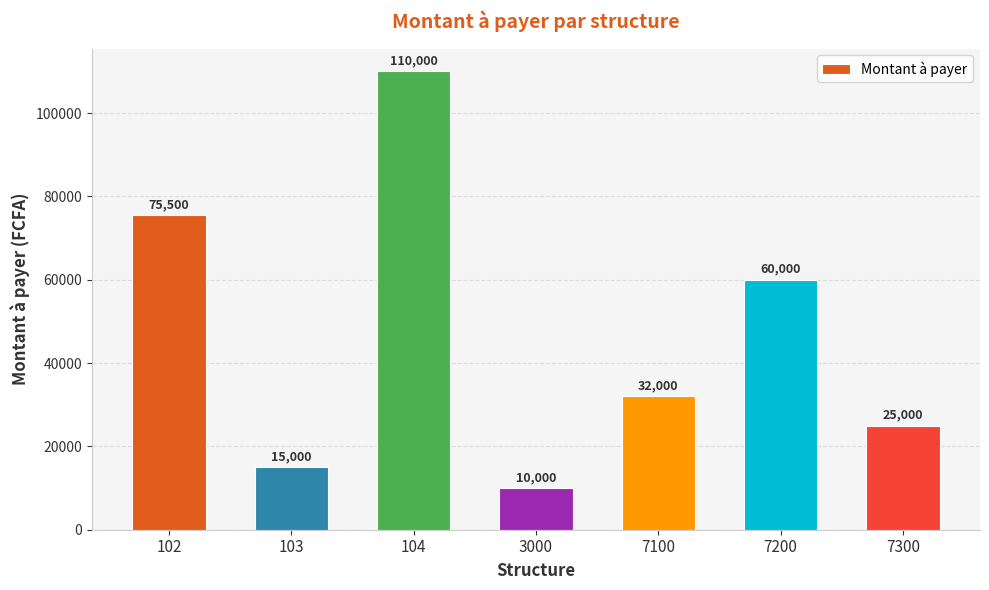

Which category has the highest value across all series?

104